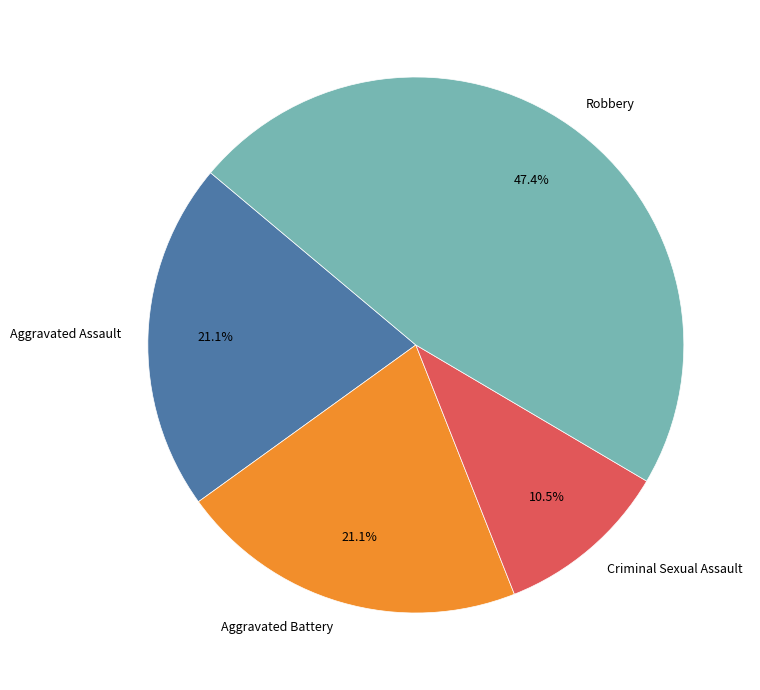

What is the largest slice in the pie chart?

Robbery